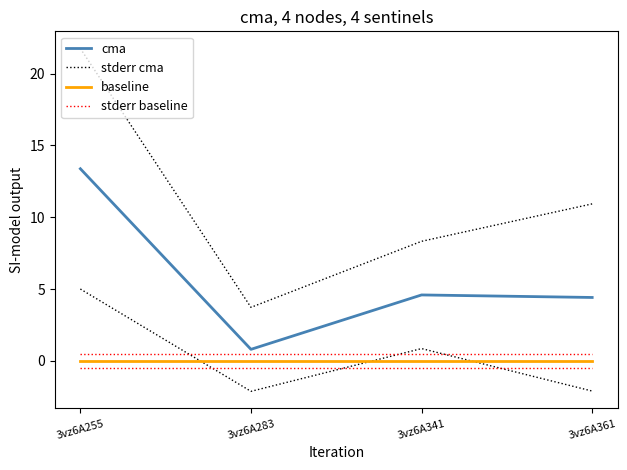

True or false: baseline and stderr baseline intersect in this chart.

False